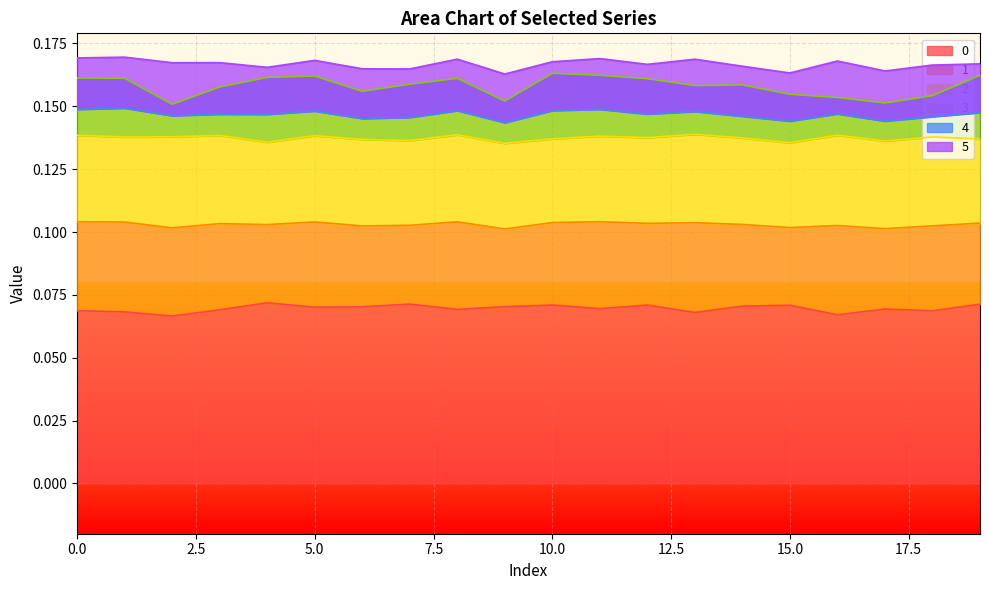

Where is the first local maximum for 0?

4